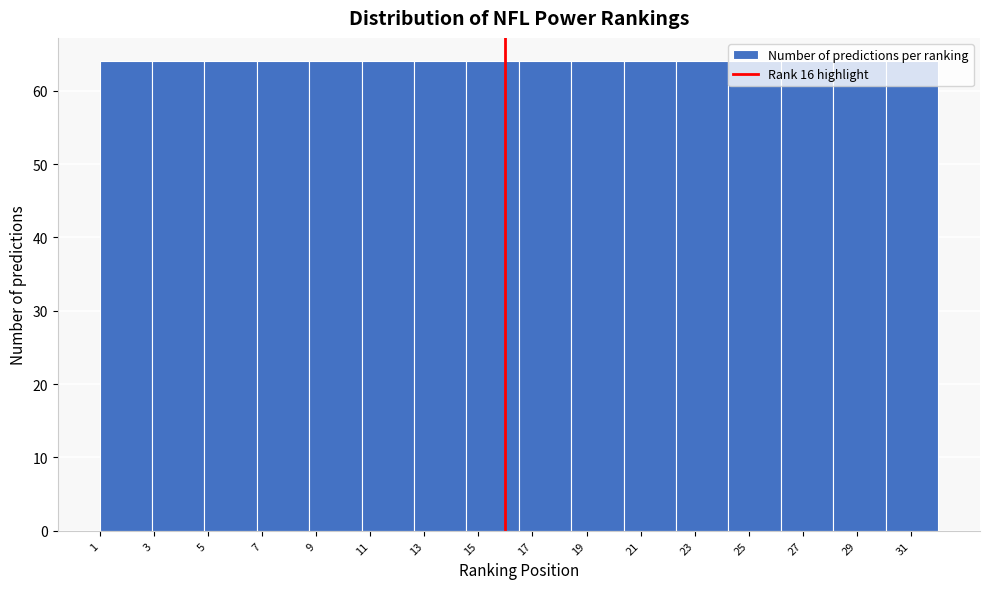

Reading left to right, list every bar in this chart as the range it spans on the x-axis followed by its height. Neither the bar edges nor the heights are printed on the chart, so give them approximately, as read against the axes.

1.0 to 3.0: 64
3.0 to 4.8: 64
4.8 to 6.8: 64
6.8 to 8.8: 64
8.8 to 10.6: 64
10.6 to 12.6: 64
12.6 to 14.6: 64
14.6 to 16.6: 64
16.6 to 18.4: 64
18.4 to 20.4: 64
20.4 to 22.4: 64
22.4 to 24.2: 64
24.2 to 26.2: 64
26.2 to 28.2: 64
28.2 to 30.0: 64
30.0 to 32.0: 64